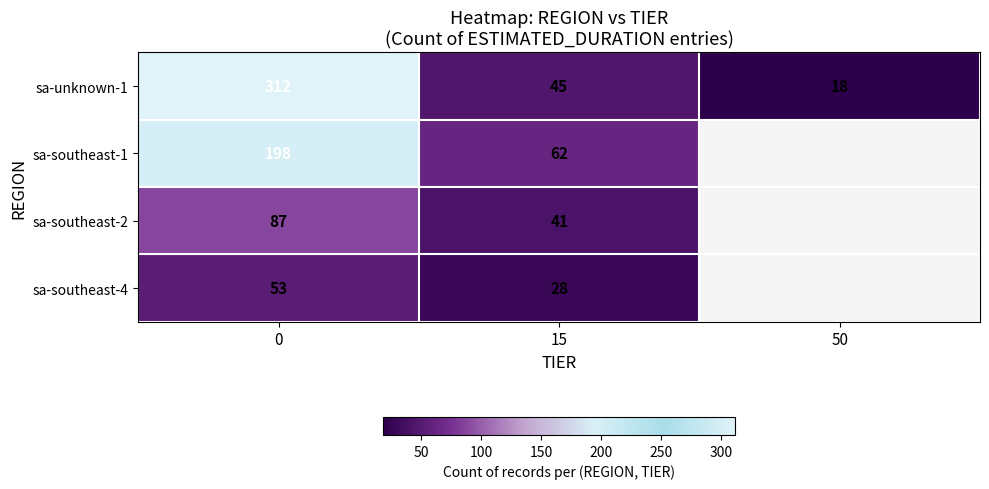

At 15, list the series in order from smallest to largest.

sa-southeast-4, sa-southeast-2, sa-unknown-1, sa-southeast-1